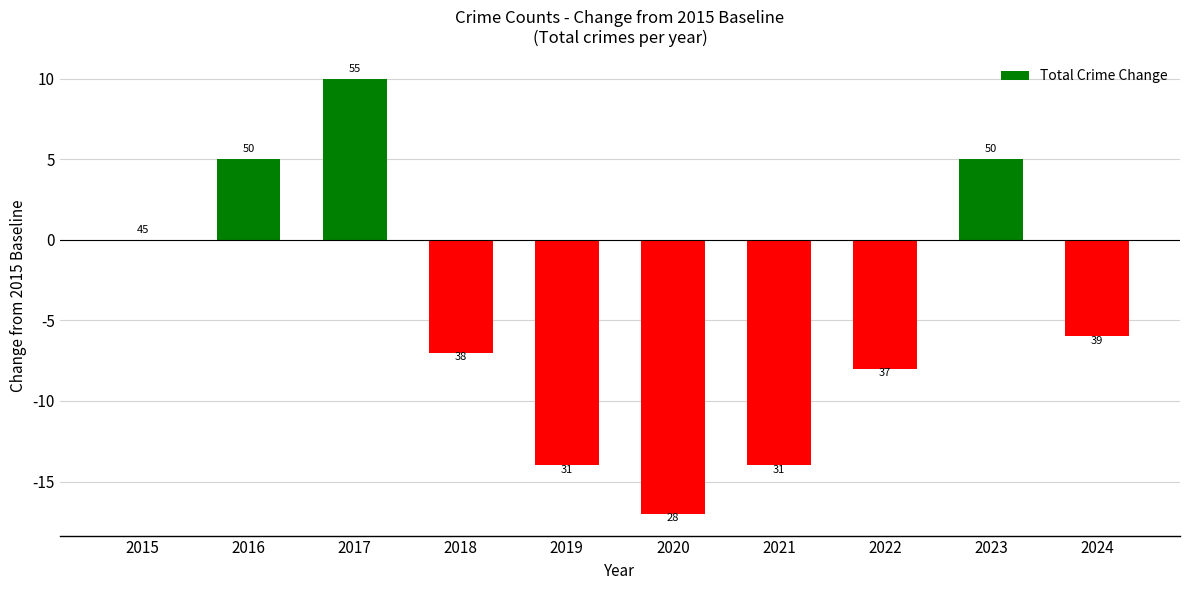

List the labels in order of value, largest first.

2017, 2016, 2023, 2015, 2024, 2018, 2022, 2019, 2021, 2020